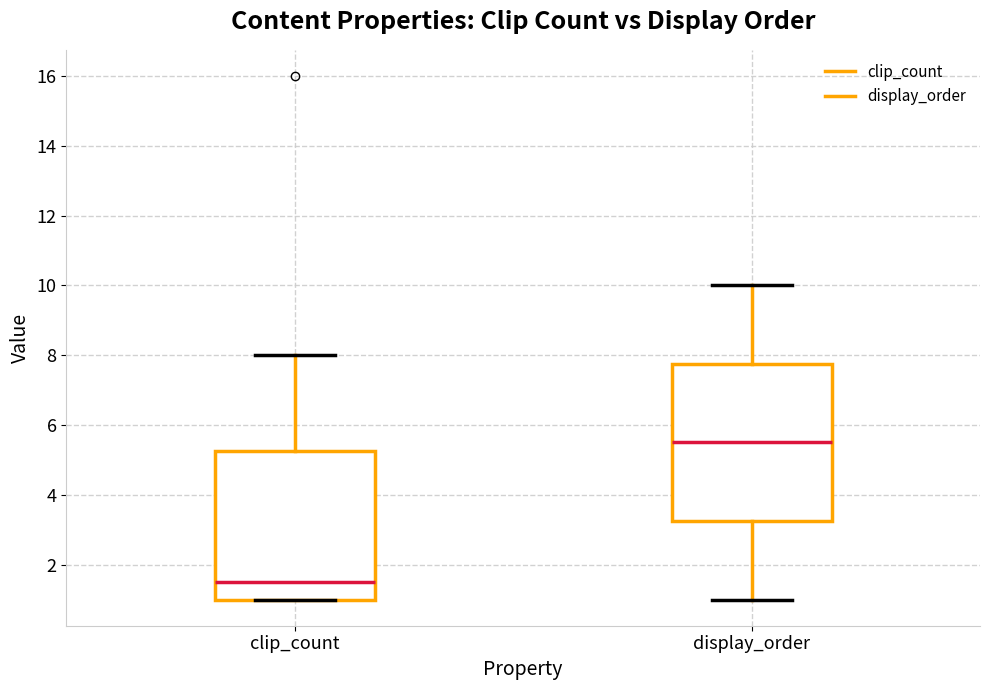

Where does the upper whisker of the box for display_order end on the y-axis? The values are not printed on the chart, so give them approximately, as read against the axis.

10.0